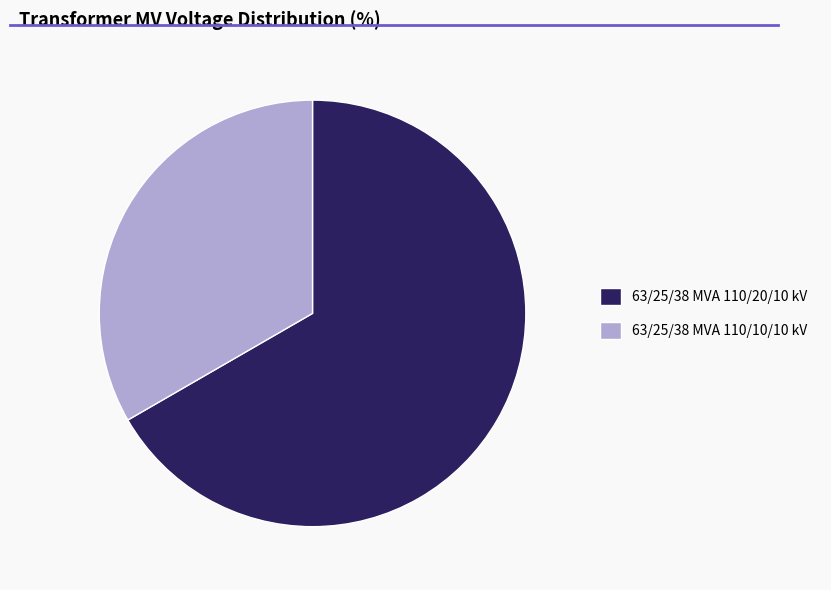

True or false: 63/25/38 MVA 110/20/10 kV accounts for 67% of the total.

True